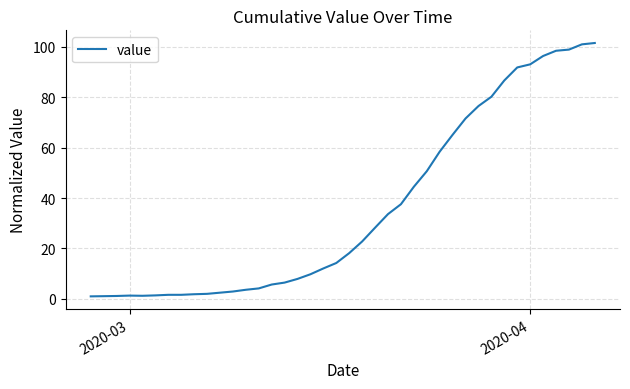

What is the greatest value displayed?

101.5